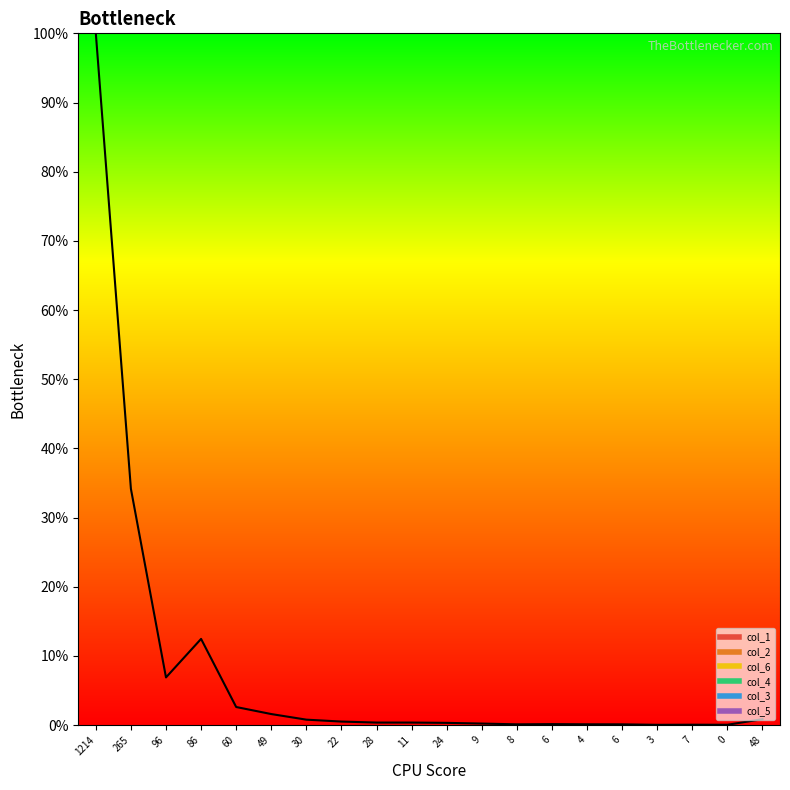

Is it true that the value at 7 is 0.1?

True